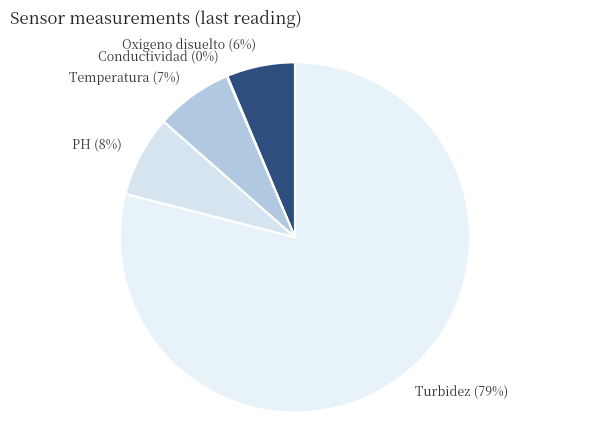

Does PH account for over 50% of the chart?

No